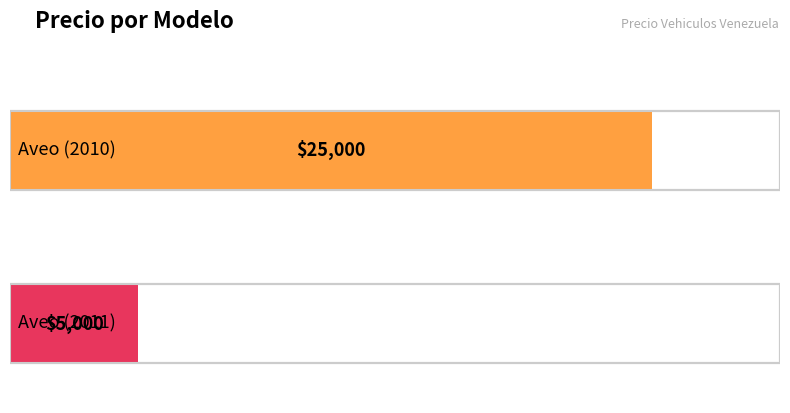

What position from the right is Aveo (2010)?

2